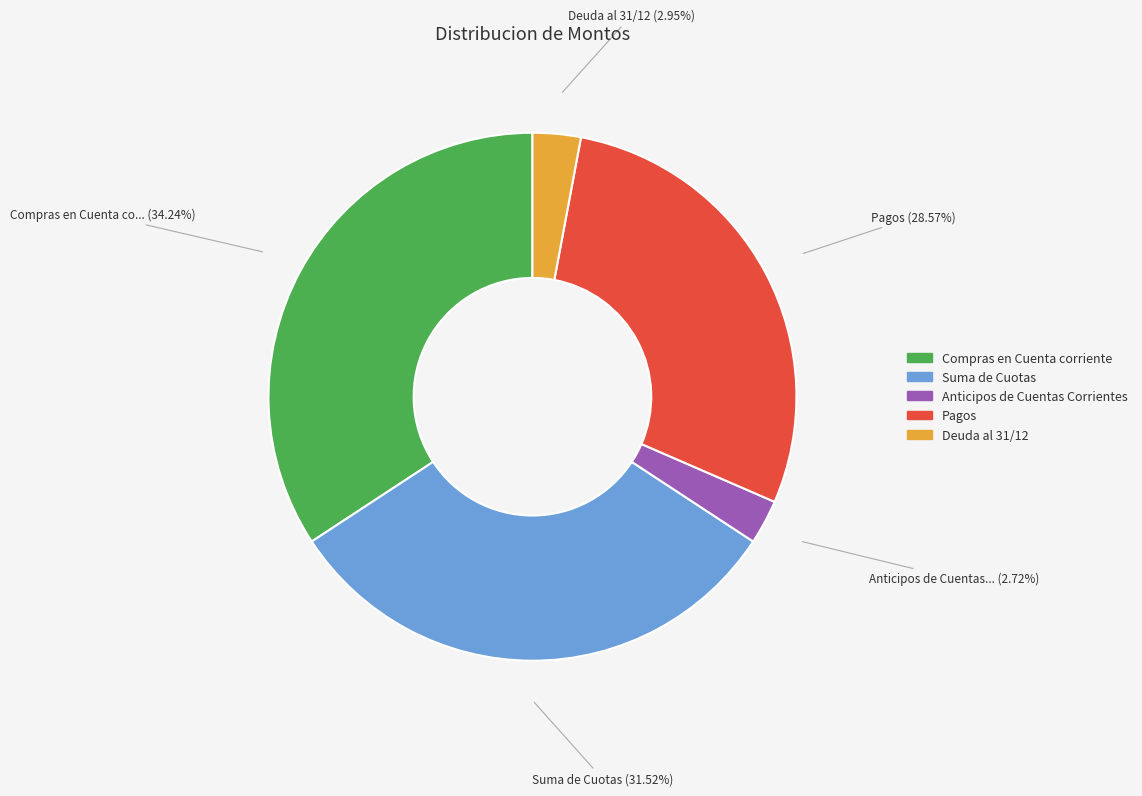

How many segments does this pie chart have?

5